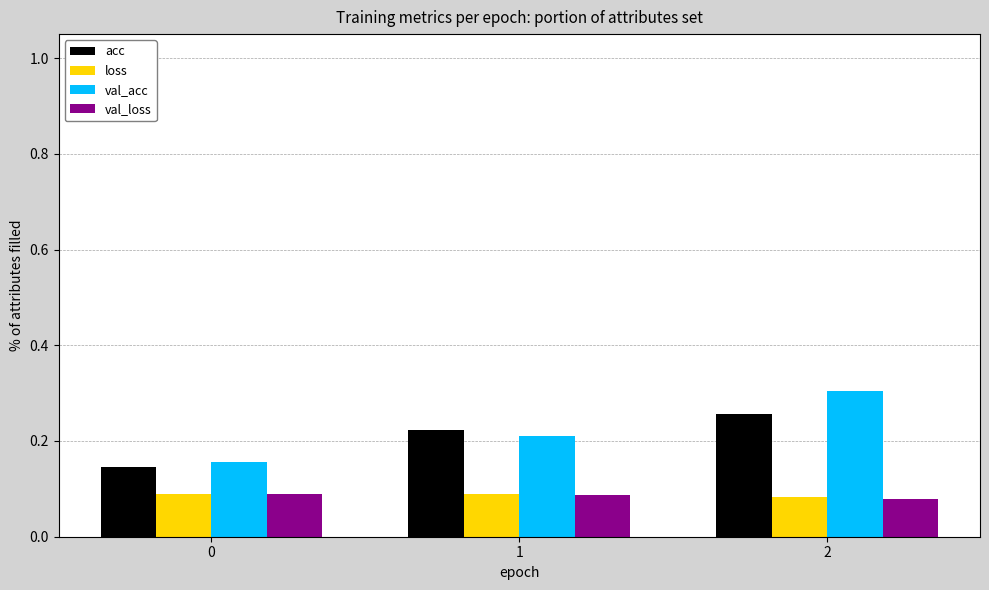

Between 1 and 2, which series saw the biggest shift?

val_acc